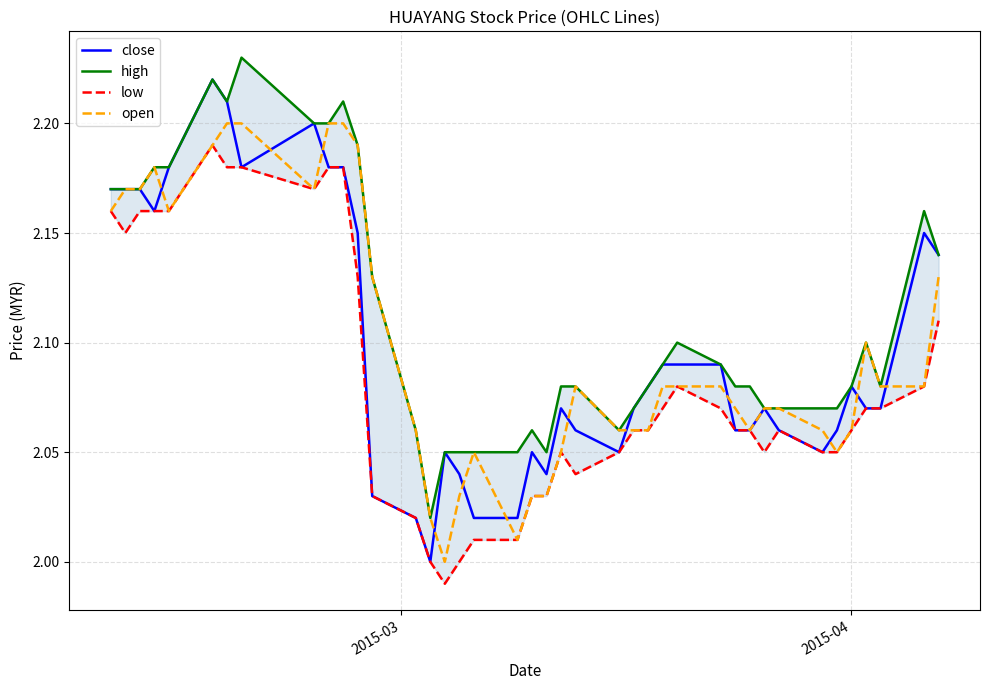

The value of close at 27 is 1.0. True or false?

False